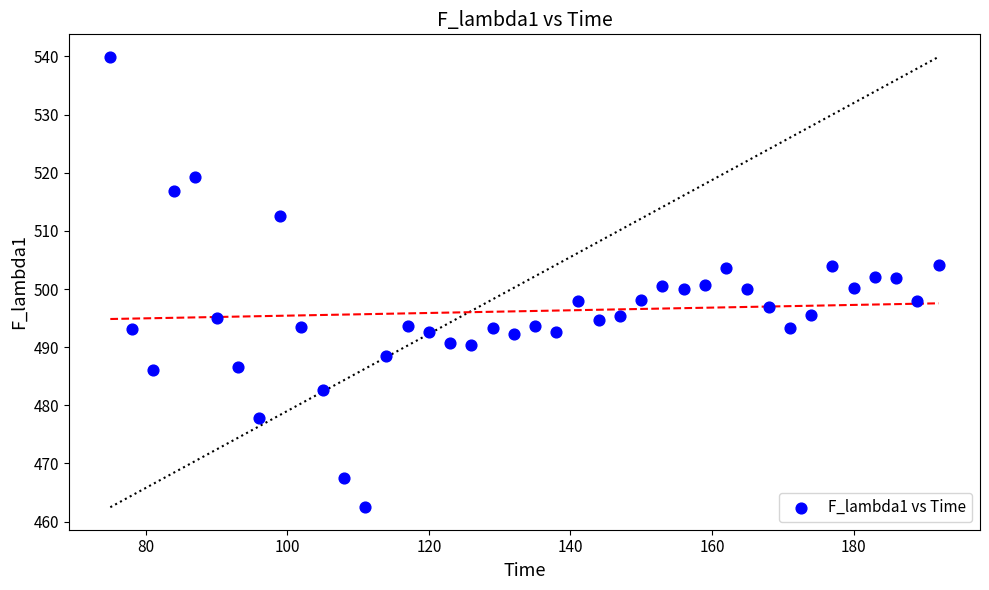

What is the range of Y values (max minus min)?

77.5